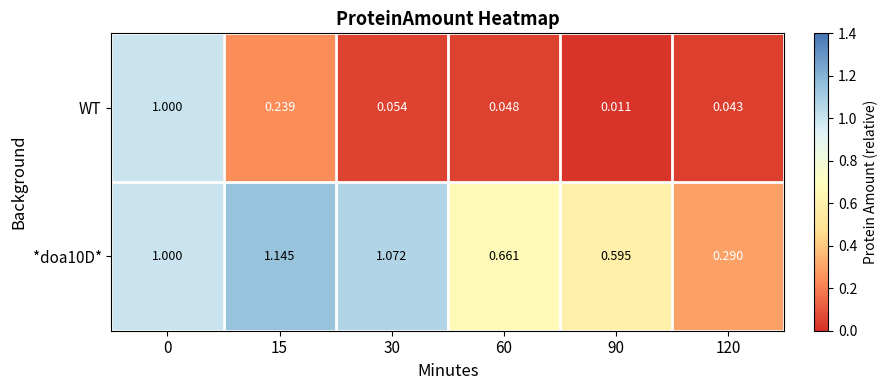

Which series has the largest total across all categories?

*doa10D*